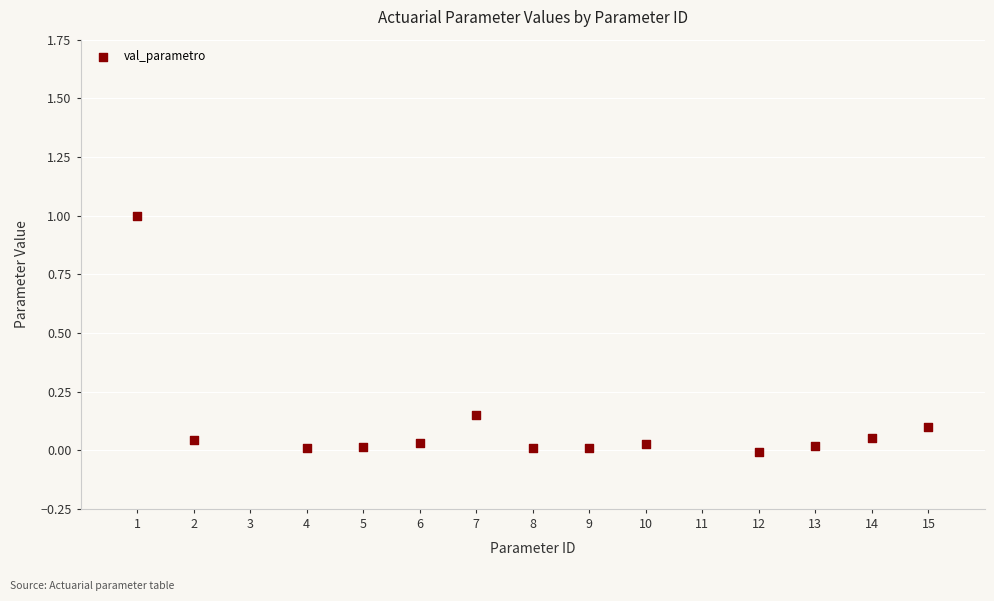

What is the range of X values (max minus min)?

14.0